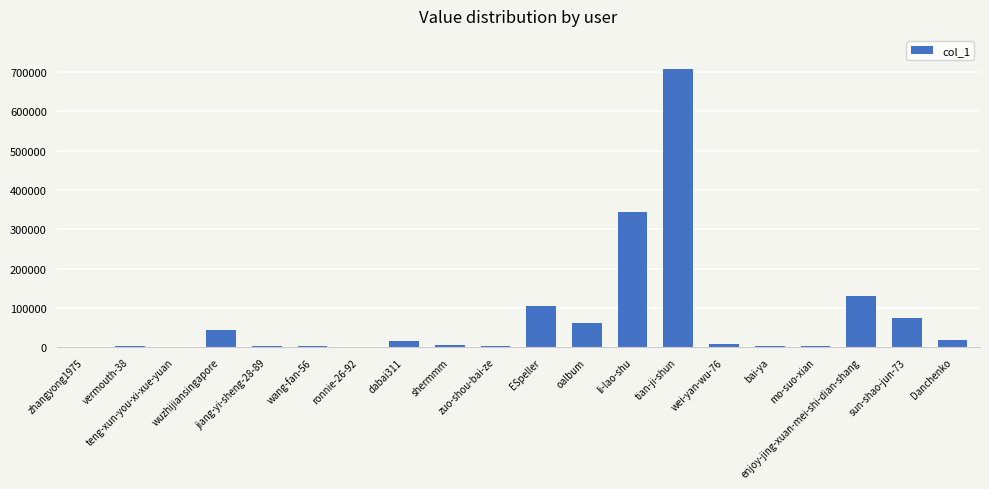

True or false: the data shows 106370 at ESpeller.

True